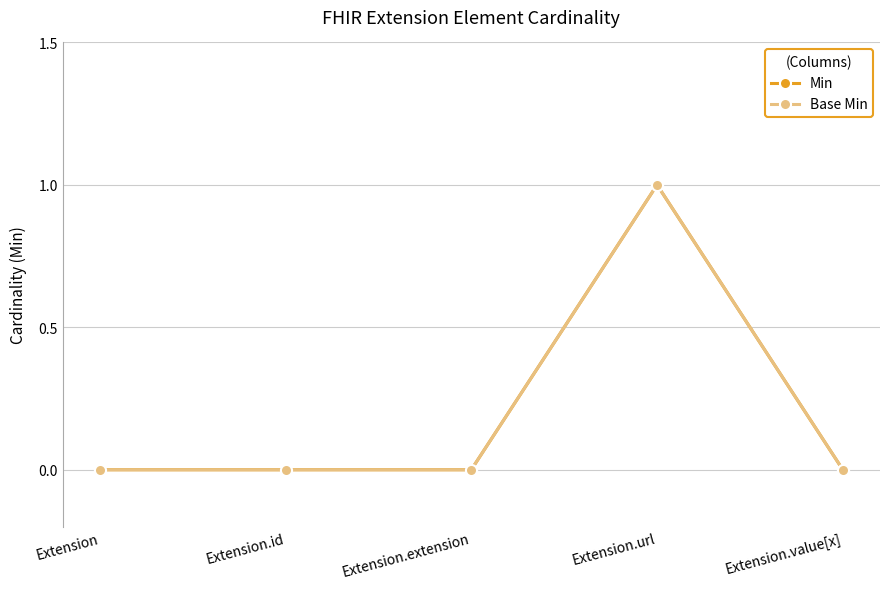

At which label does Min reach its minimum?

Extension